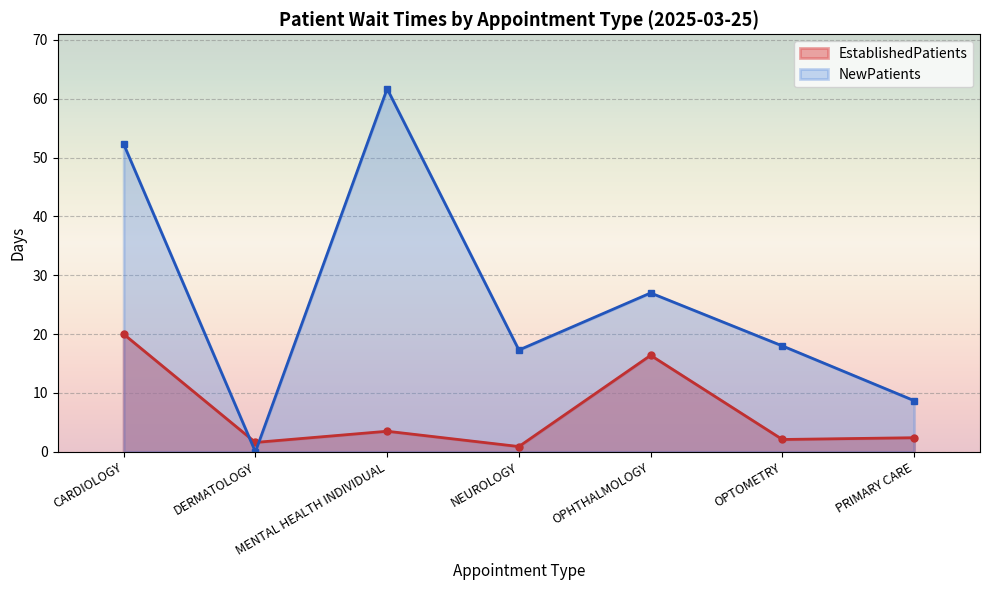

What is the total value across all series at OPTOMETRY?

20.1